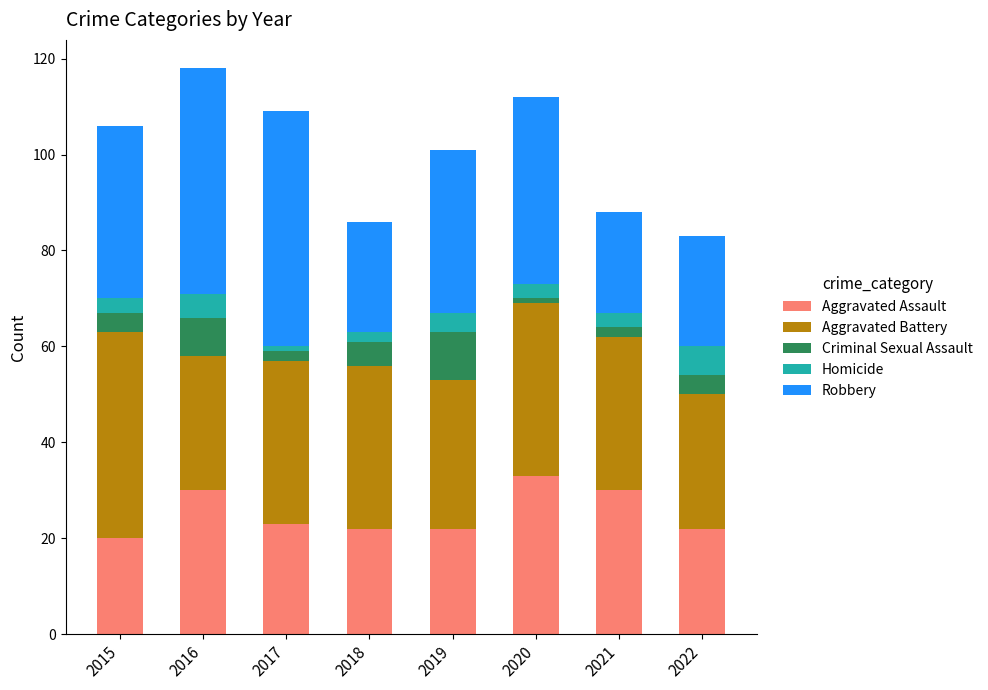

What is the highest value of the Aggravated Assault series?

33